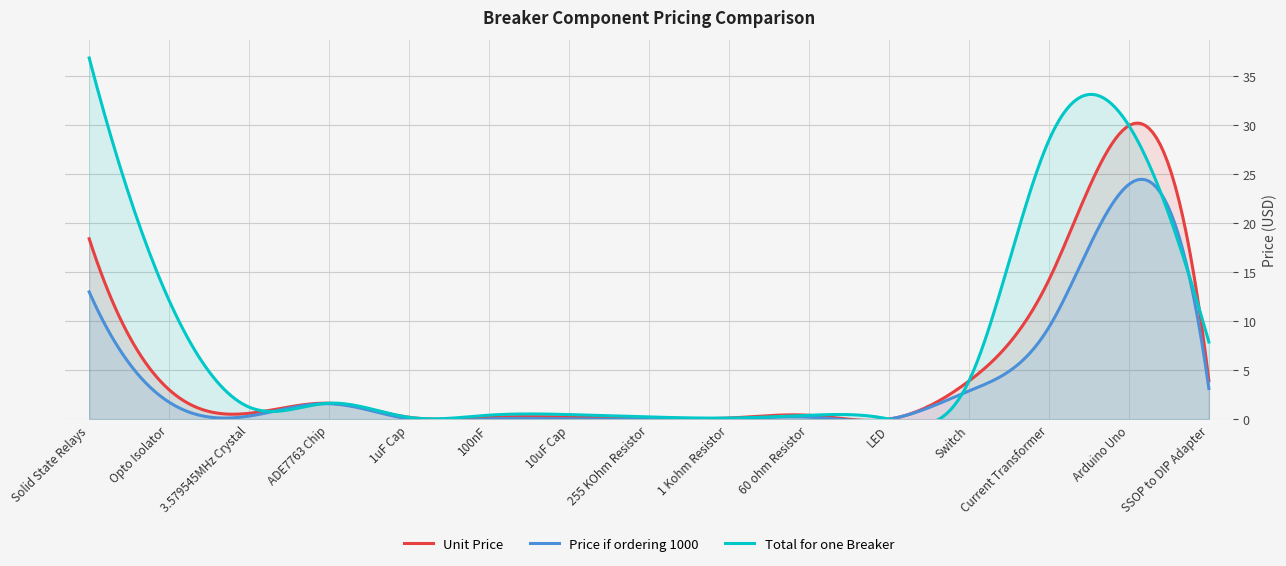

Is the value of Price if ordering 1000 at 60 ohm Resistor greater than the value of Unit Price at SSOP to DIP Adapter?

No